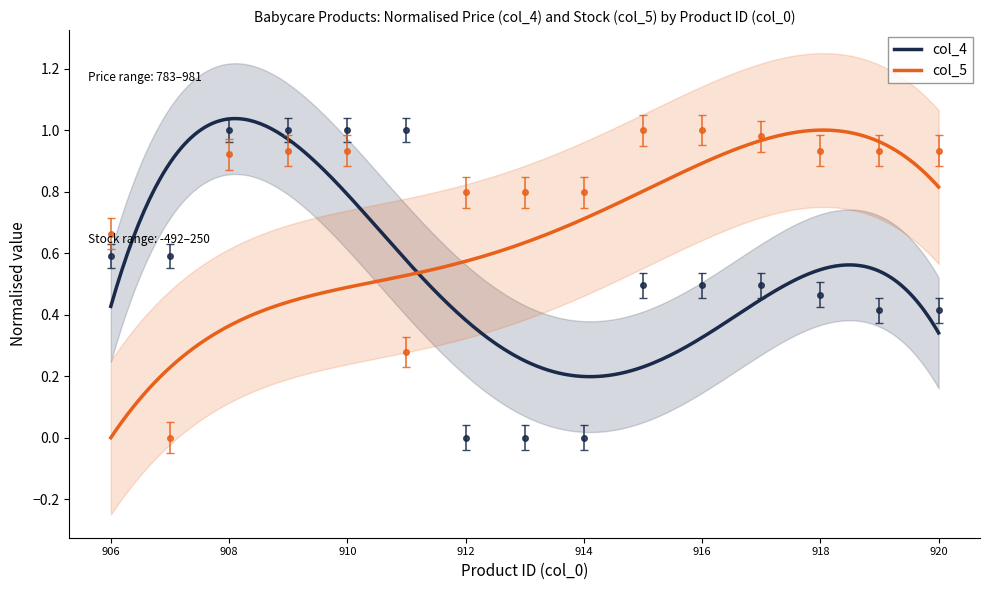

What is the sum of all col_4 values?

8.0